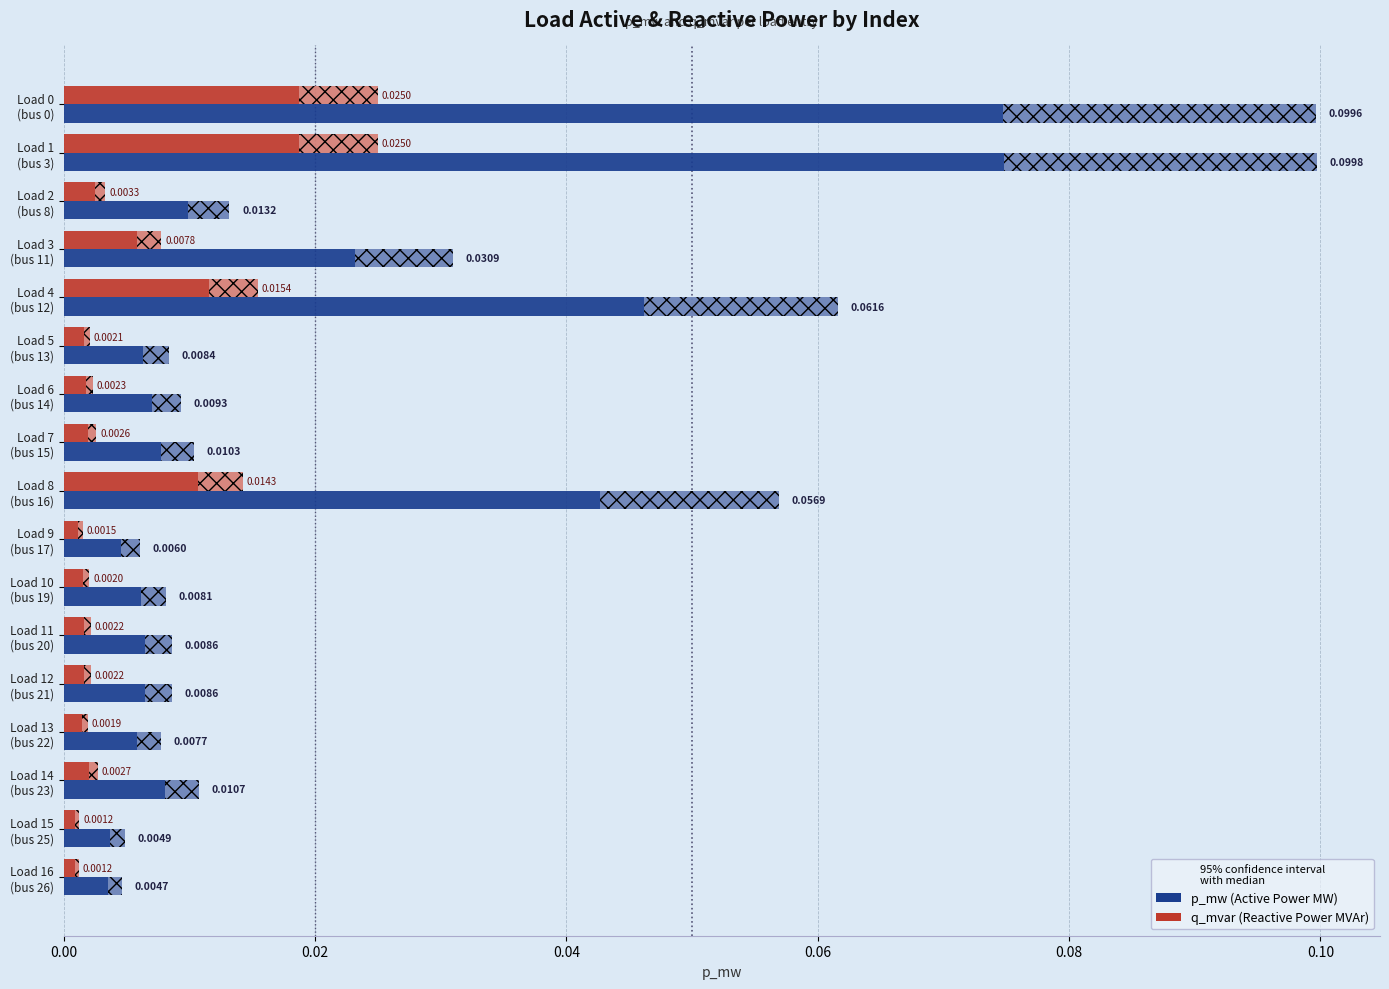

Where is p_mw nearest to the value 0?

Load 16 (bus 26)